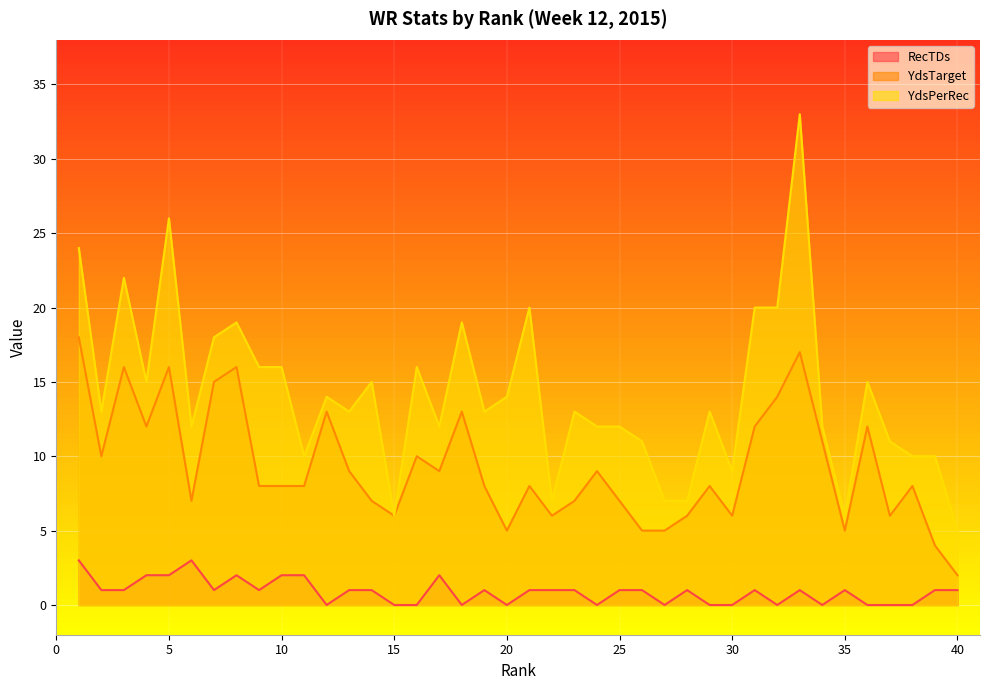

The value of YdsPerRec at 31 is 20. True or false?

True